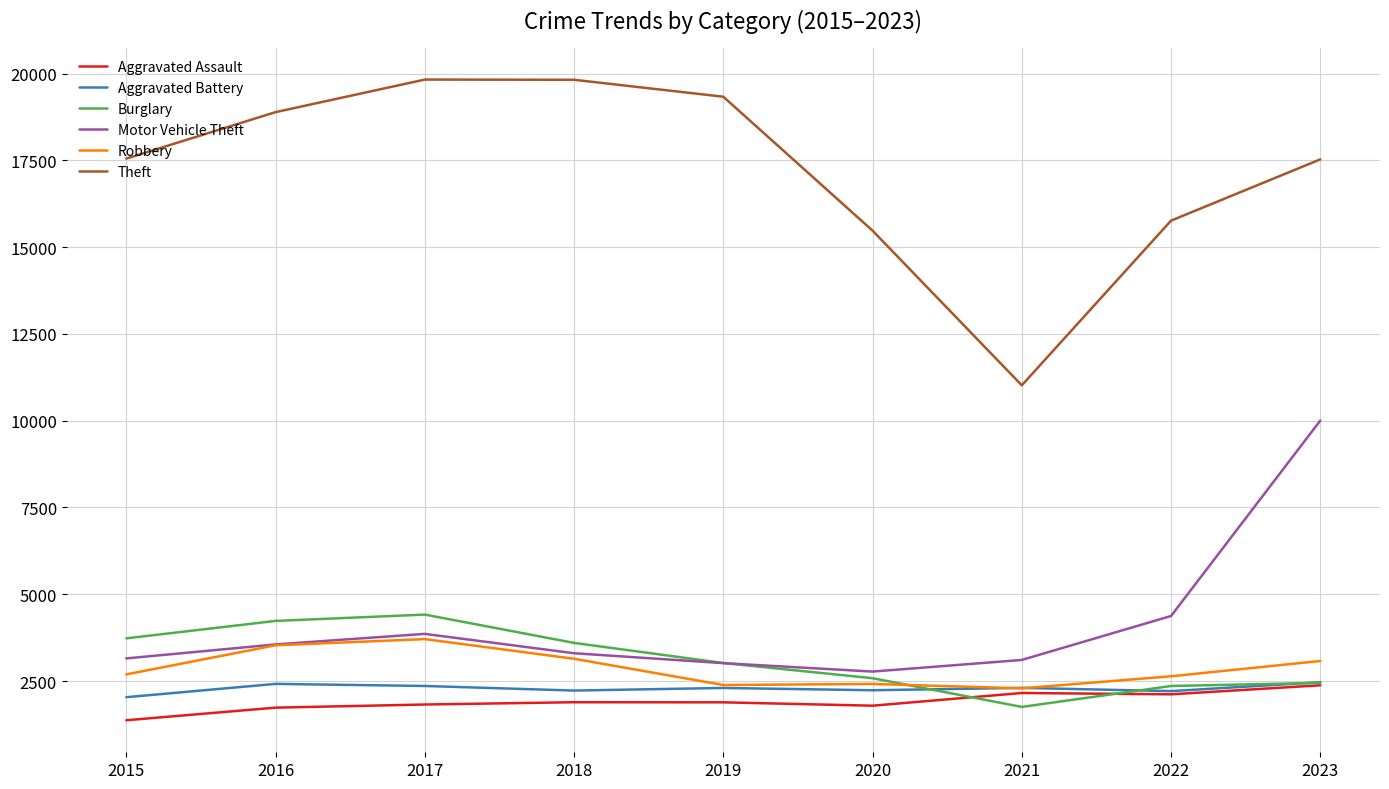

What is the total value across all series at 2016?

34362